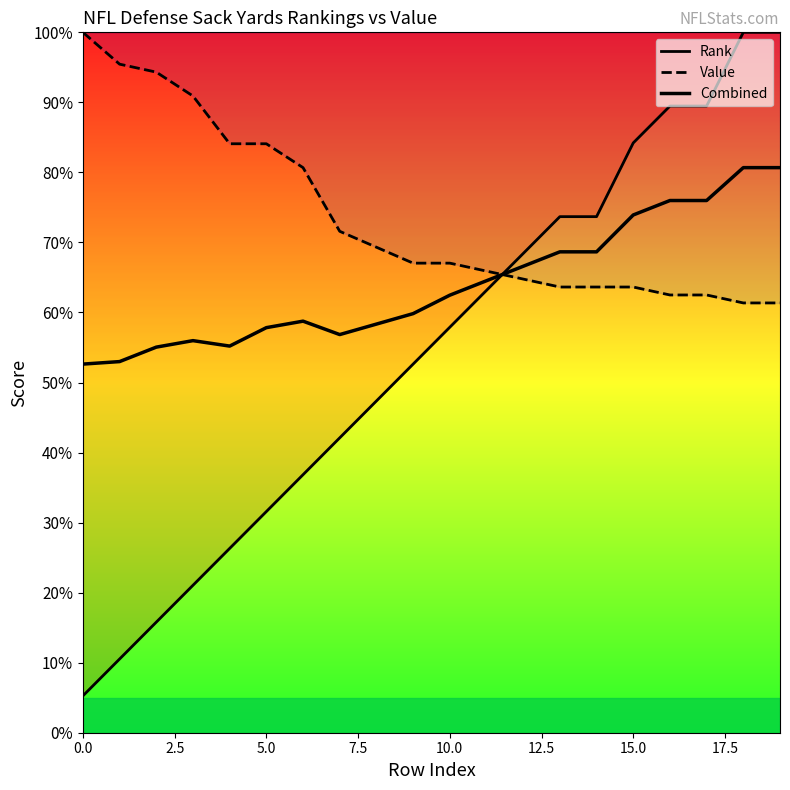

What is the total value across all series at 14?

206.0